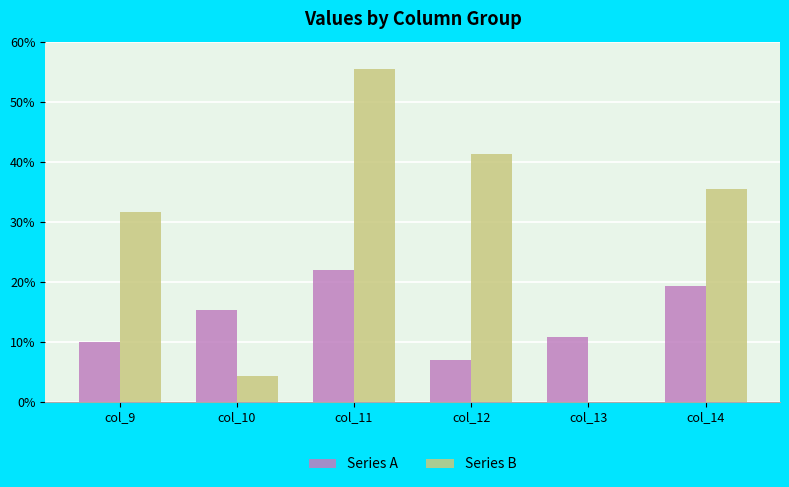

Which series has the widest spread of values?

Series B